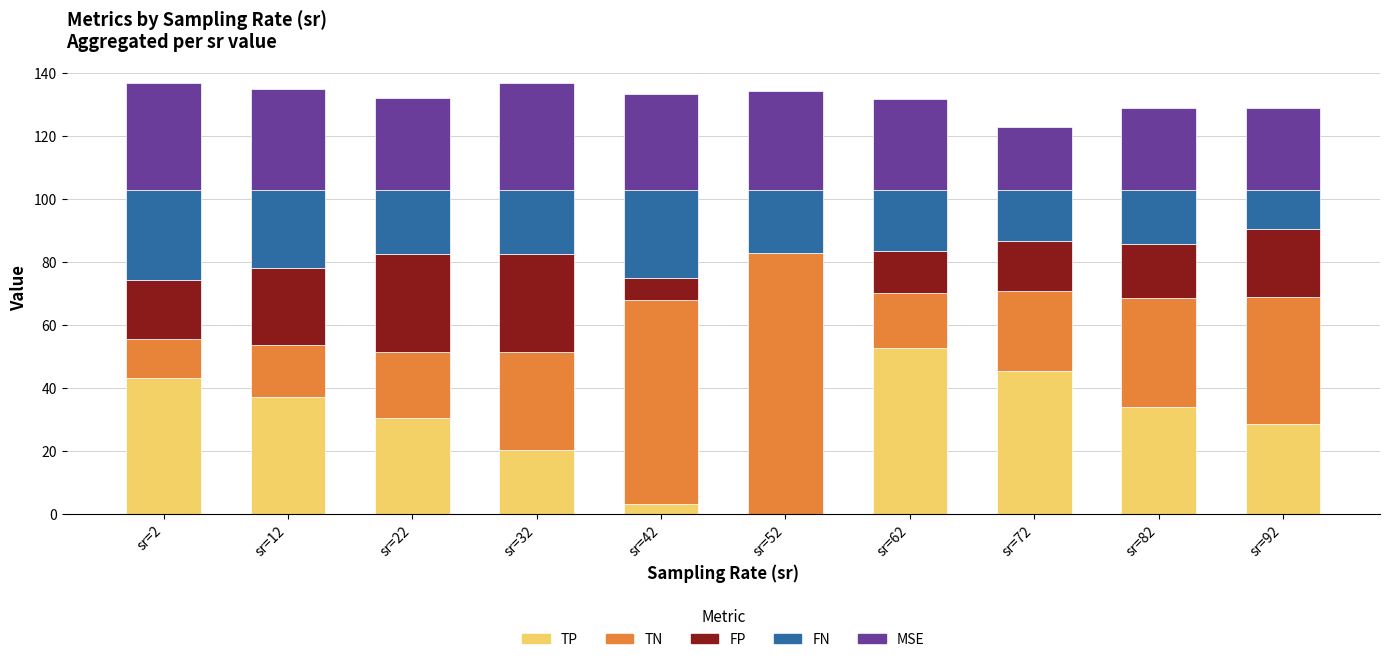

What is the total value across all series at sr=22?

132.1